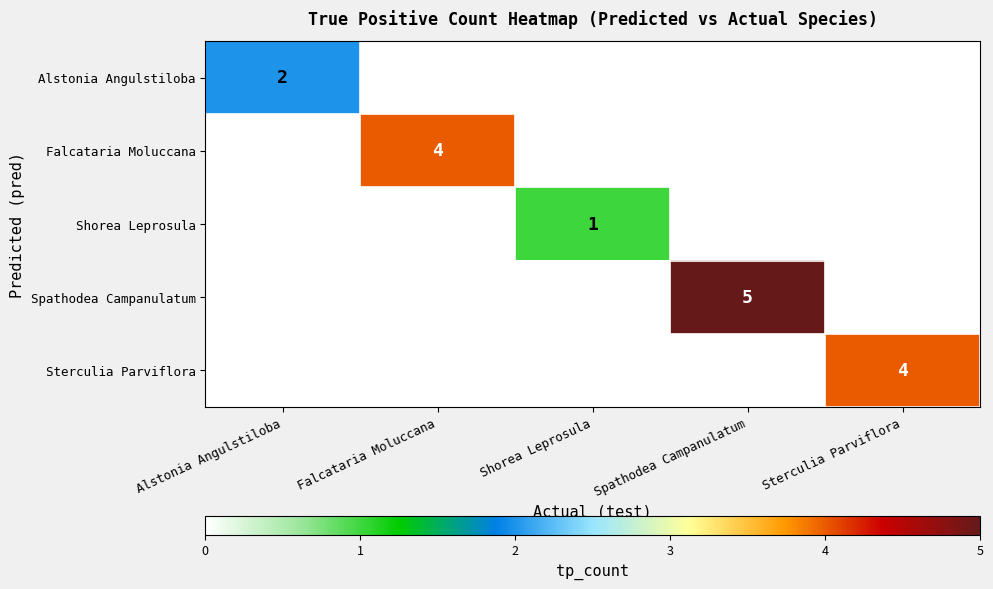

The Falcataria Moluccana series shows 1 at Falcataria Moluccana. True or false?

False